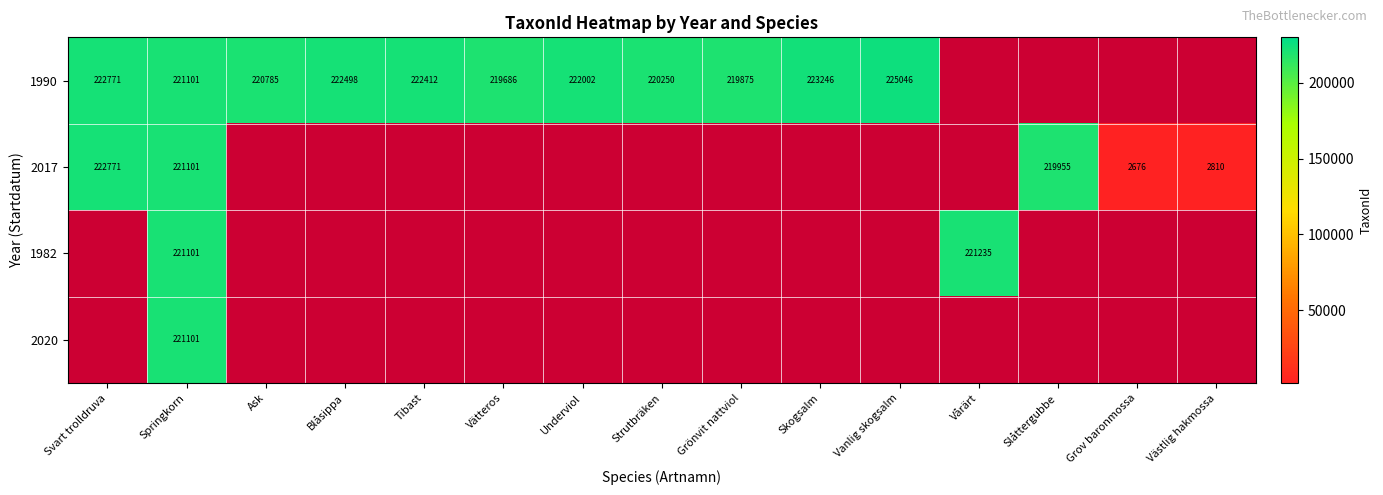

What is the sum of the 2017 values at Grov baronmossa and Slåttergubbe?

222631